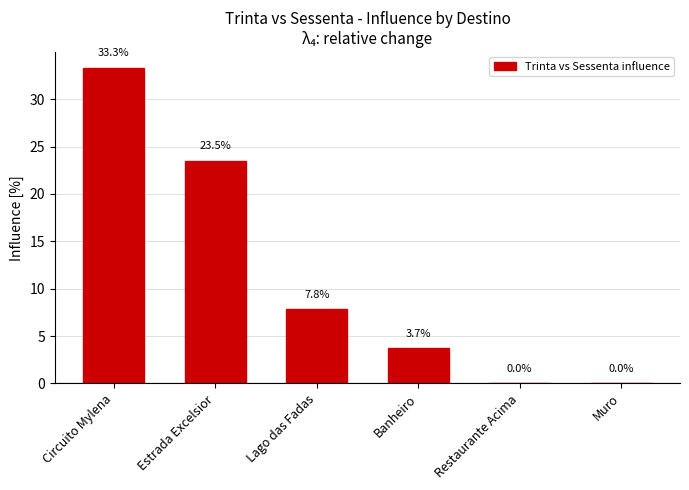

What is the difference between the values at Banheiro and Circuito Mylena?

29.6